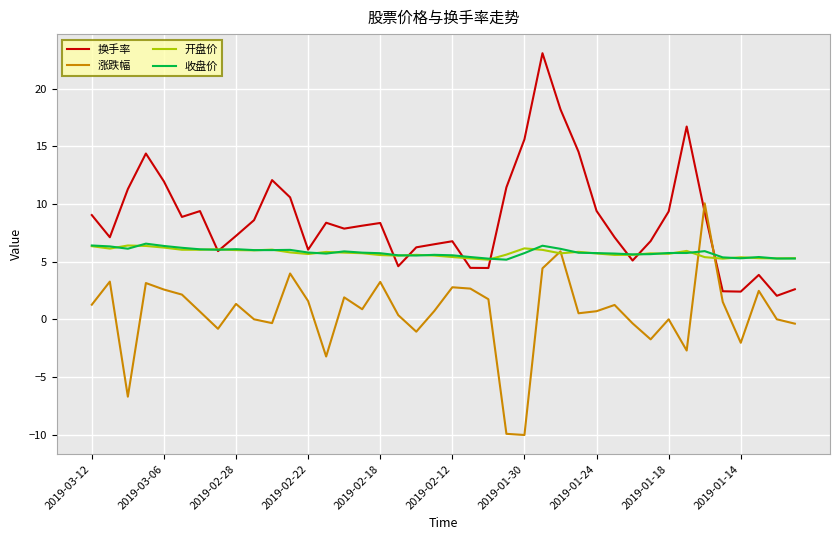

True or false: 换手率 and 涨跌幅 cross at least once.

True